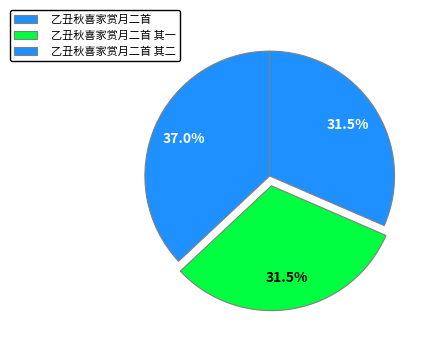

Approximately how many times larger is the value at 乙丑秋喜家赏月二首 compared to 乙丑秋喜家赏月二首 其一?

1.2